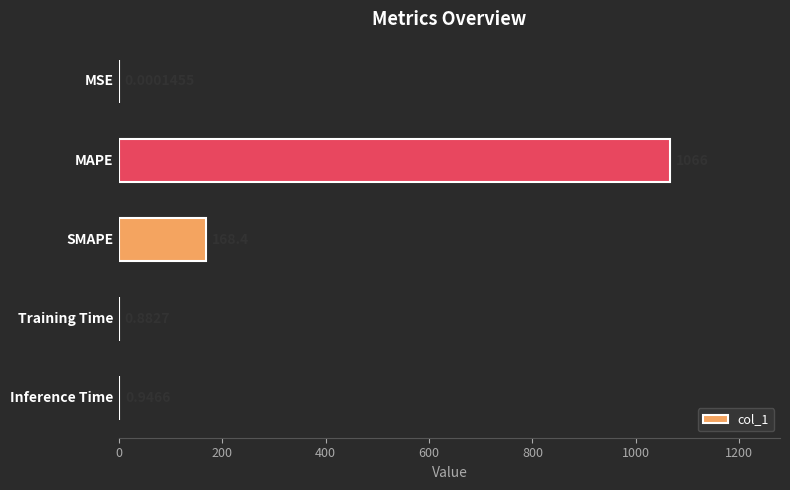

What is the sum of all values?

1236.7